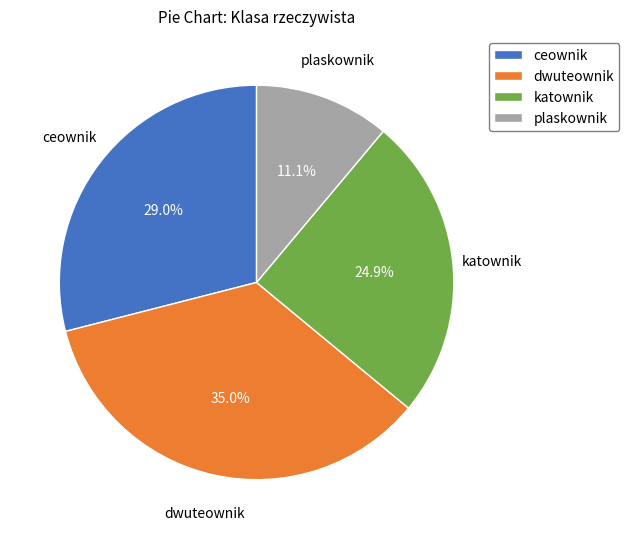

What is the ratio of the value at plaskownik to the value at katownik?

0.4